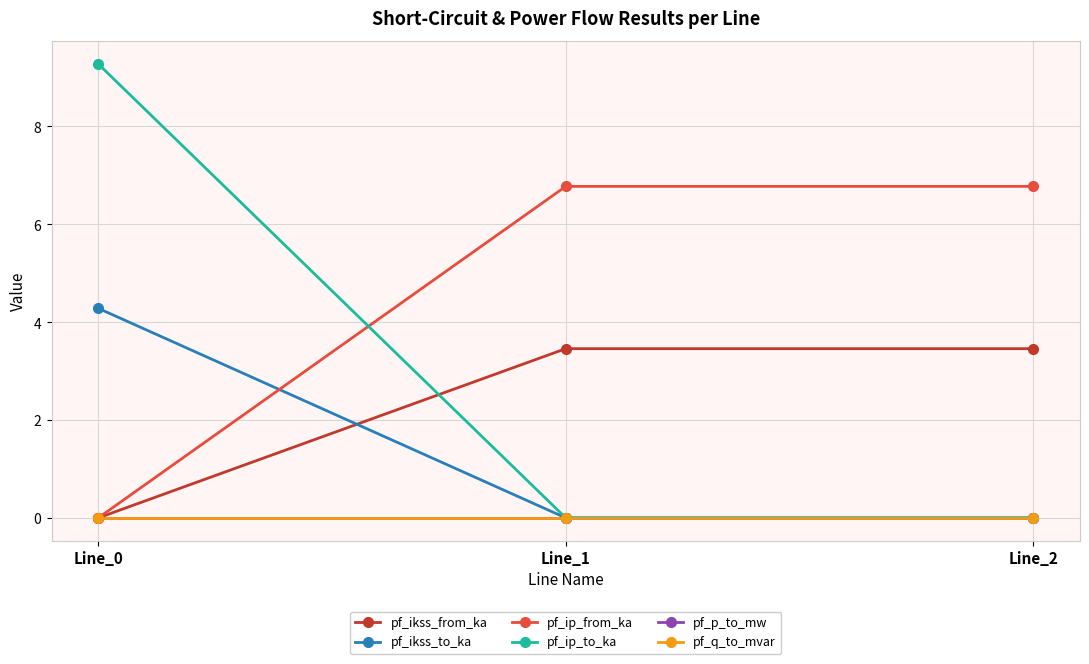

Does the chart have visible grid lines?

Yes